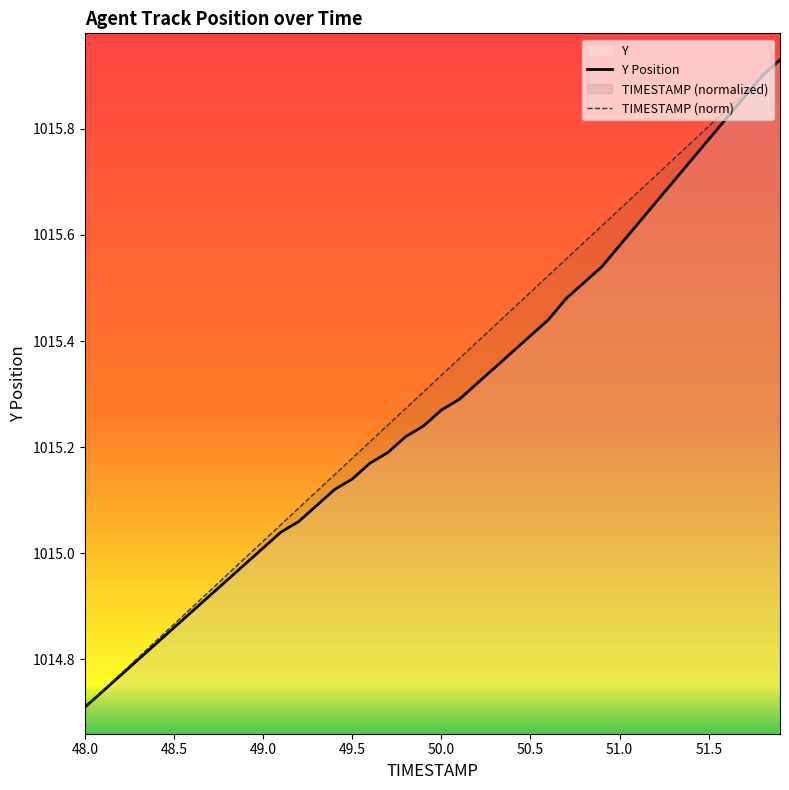

The TIMESTAMP (norm) series shows 485.0 at 48.5. True or false?

False